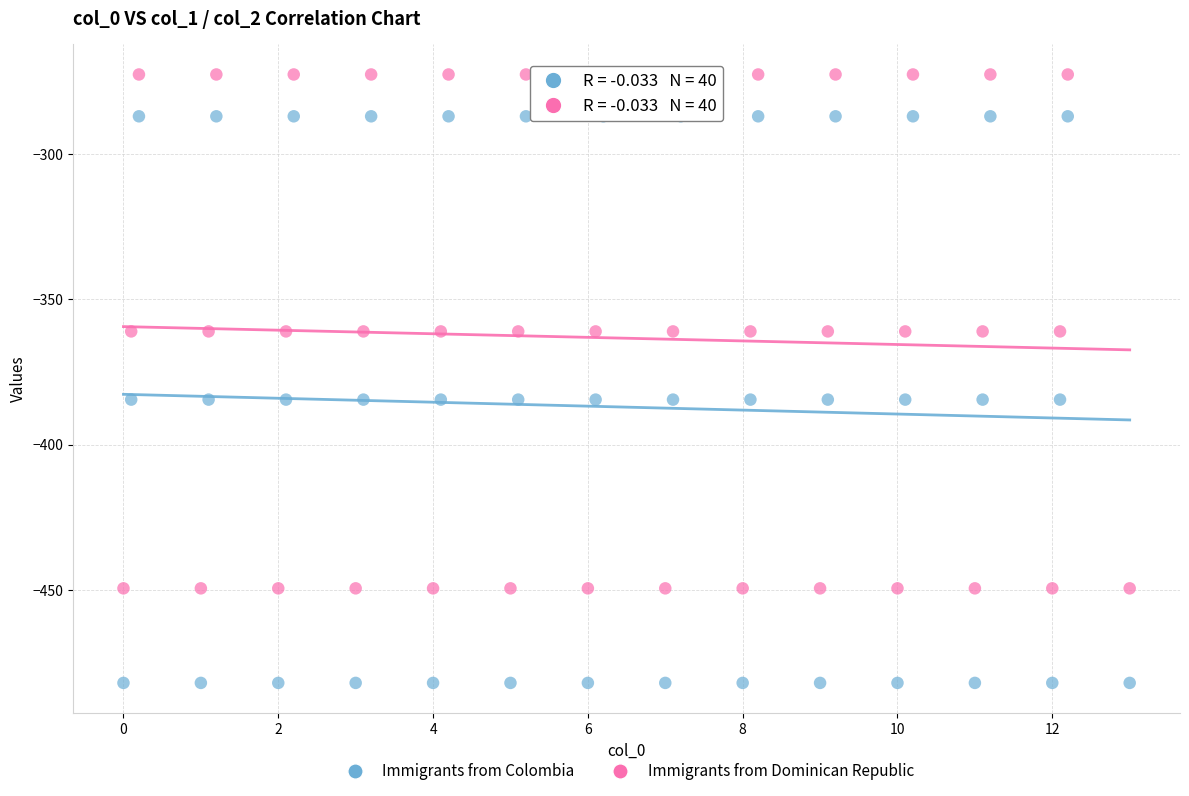

Which series has the widest spread of Y values?

Immigrants from Colombia